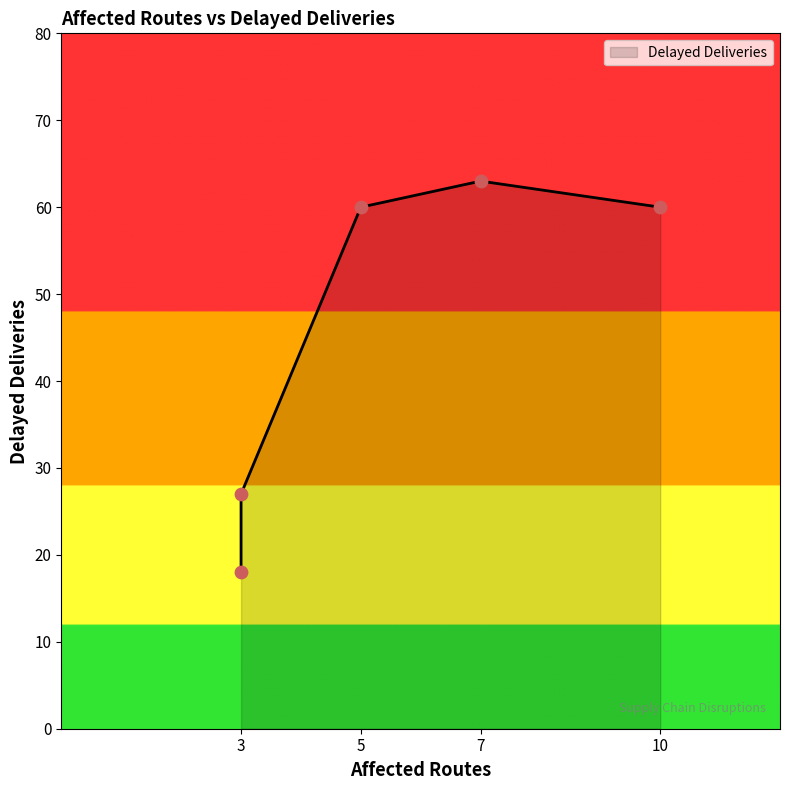

Approximately how many times larger is the value at 5 compared to 10?

1.0